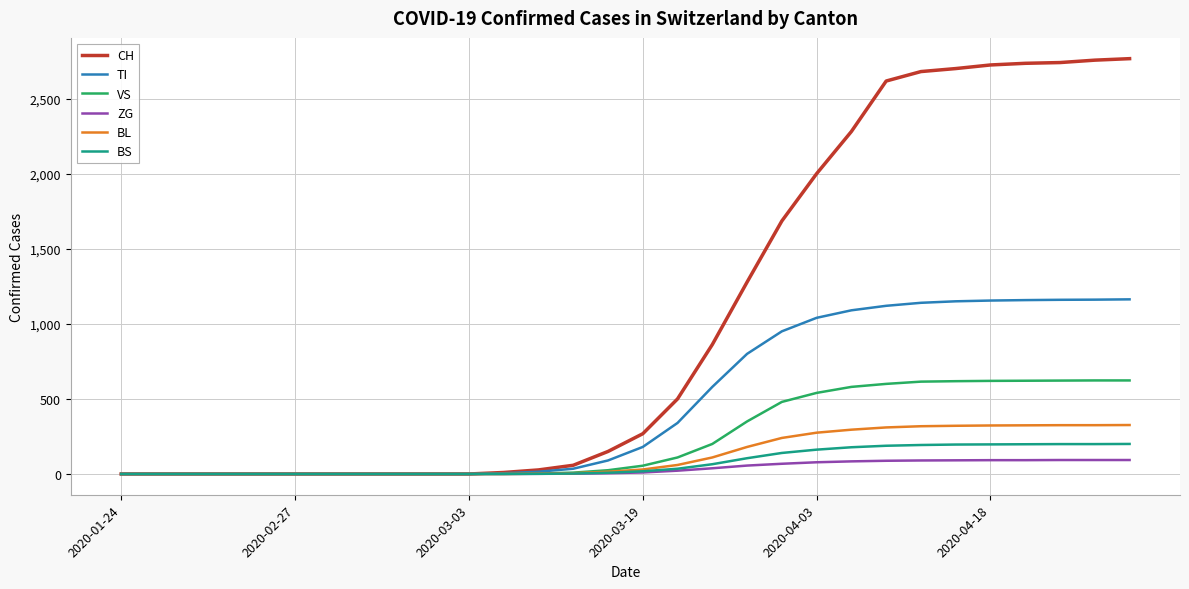

Count the number of data series in this chart.

6